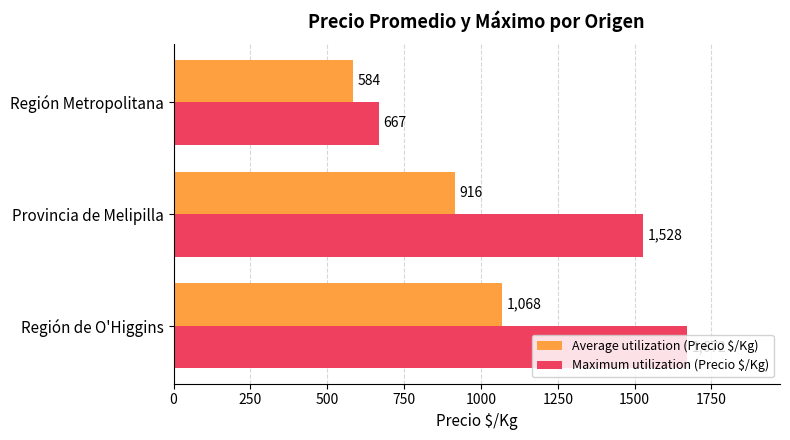

At how many categories does at least one series exceed 883?

2